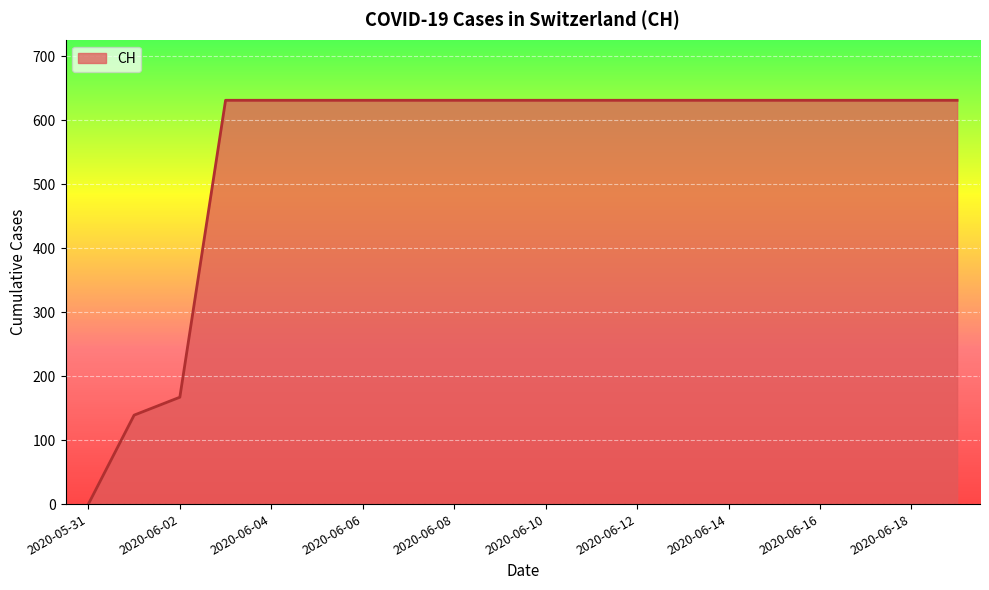

What is the greatest value displayed?

631